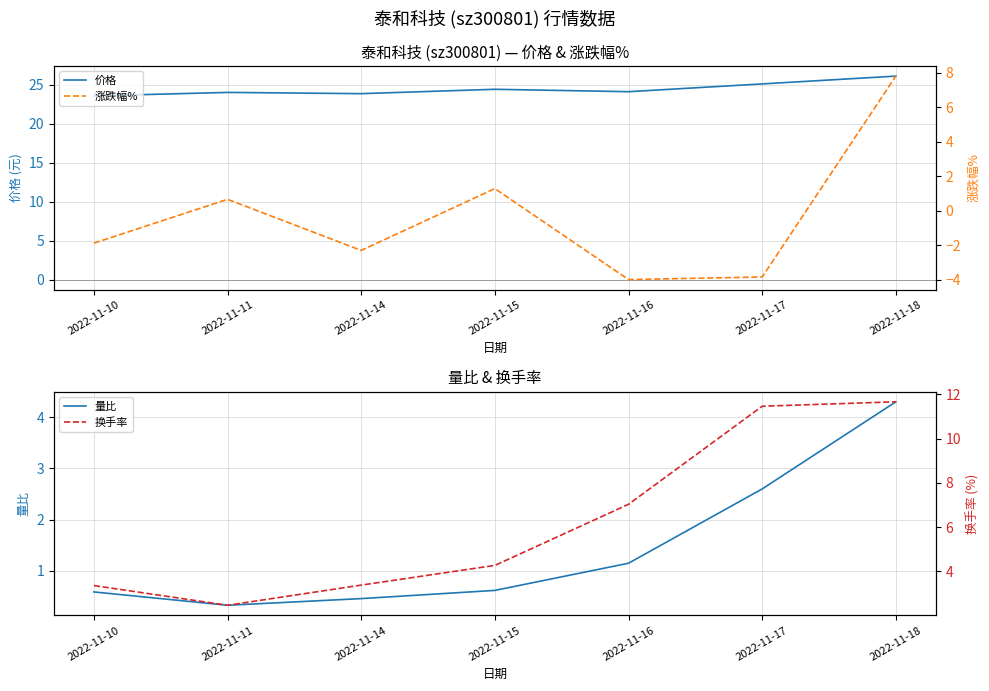

The 涨跌幅% series shows 1.3 at 2022-11-15. True or false?

True